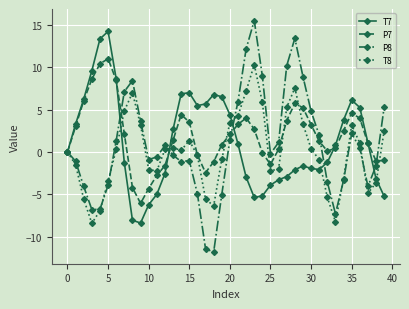

What are all the series names shown in the legend?

T7, P7, P8, T8